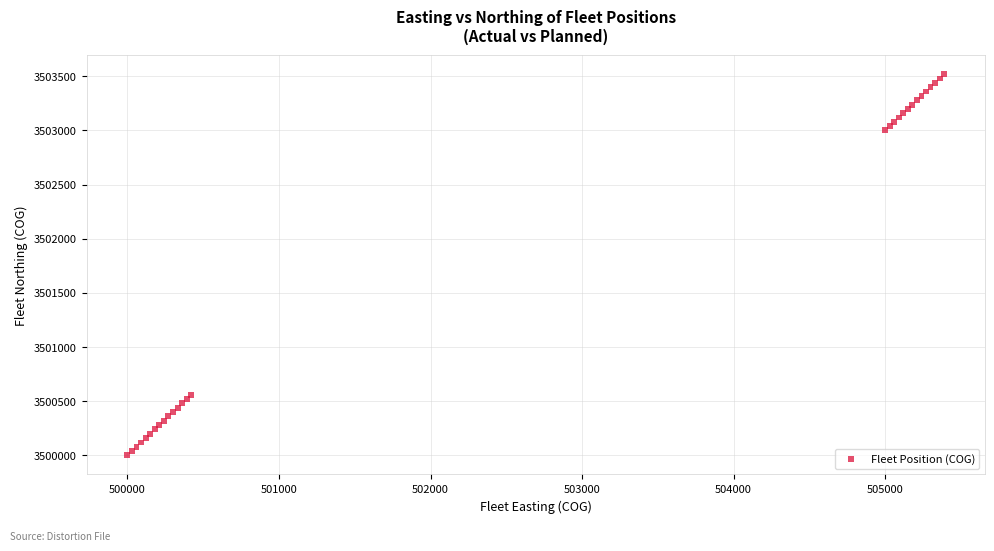

What Y value in the scatter plot is closest to 3501760?

3500560.0